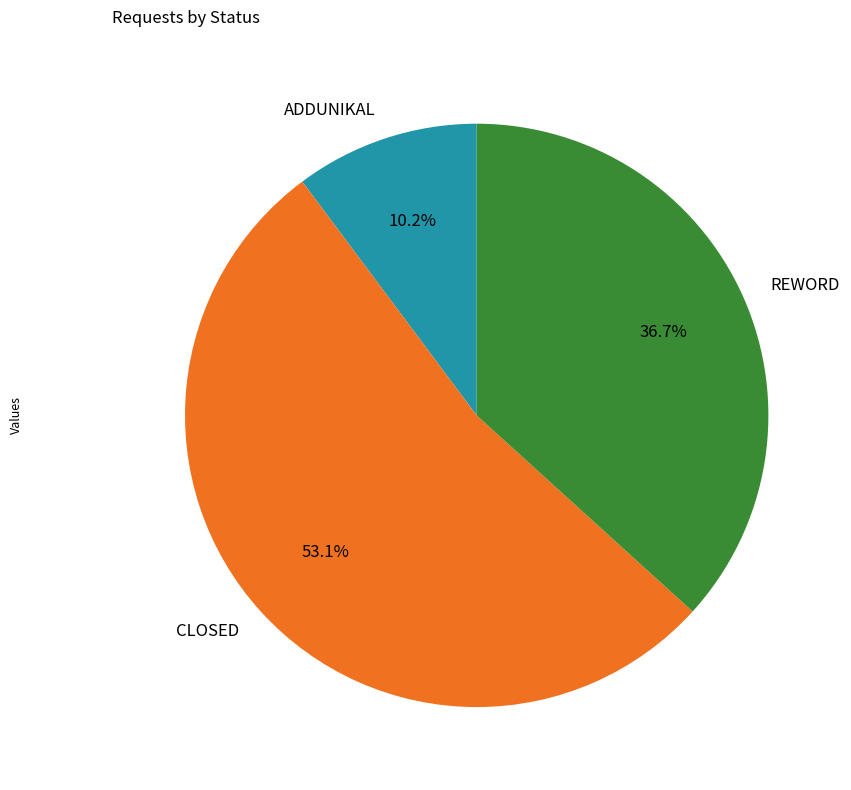

To the nearest percent, what is the difference between the largest and smallest slice percentages?

43%